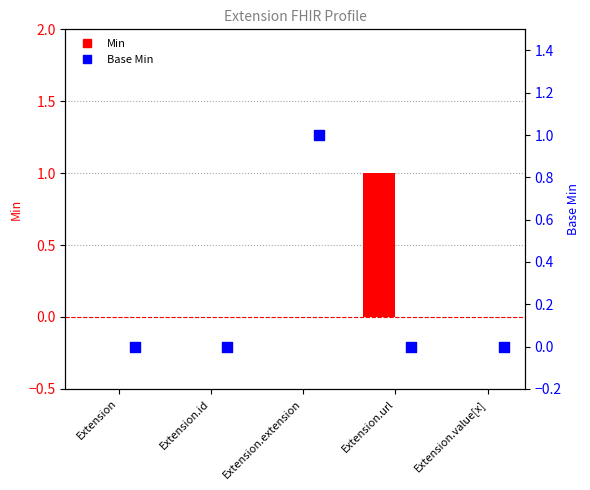

What are all the series names shown in the legend?

Min, Base Min